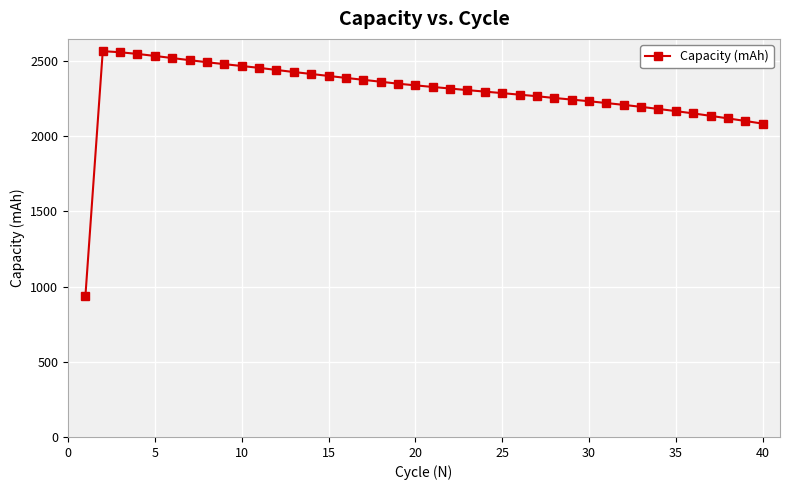

What is the maximum value shown in the chart?

2565.0